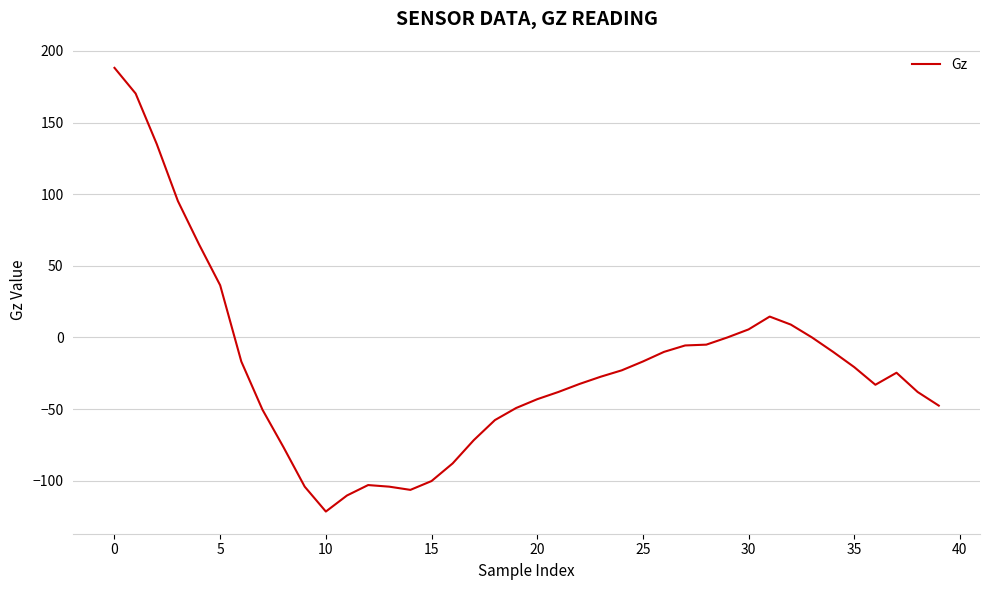

What is the difference between the maximum and minimum values?

309.7